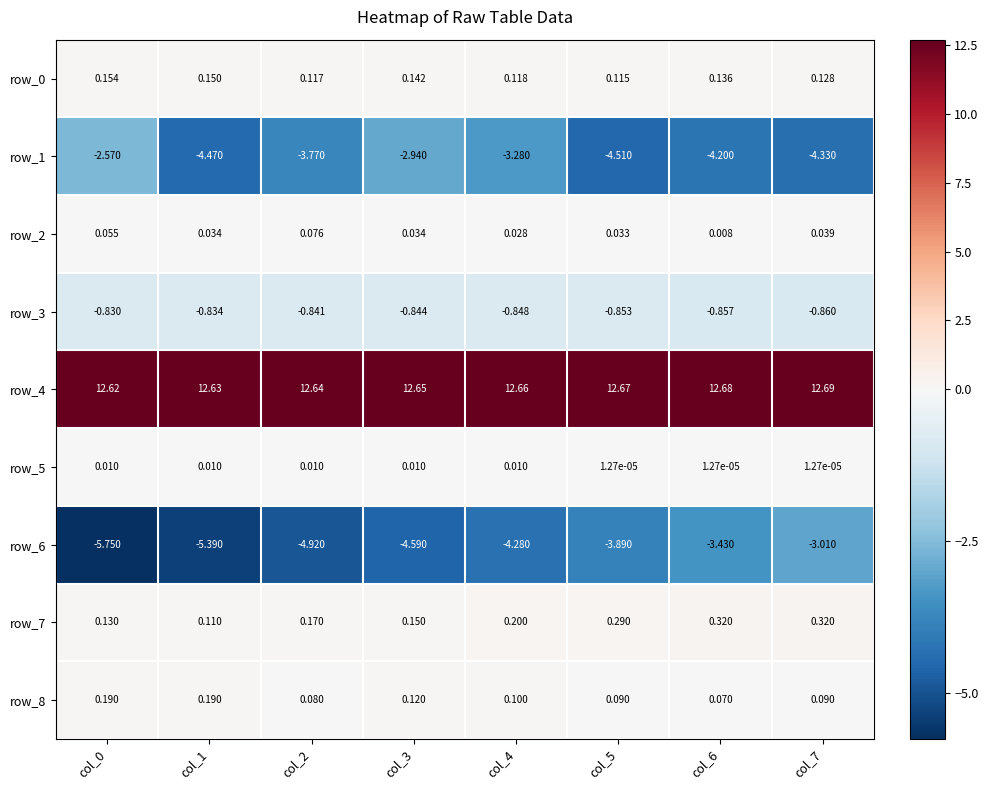

The row_1 series shows -4.5 at col_1. True or false?

True